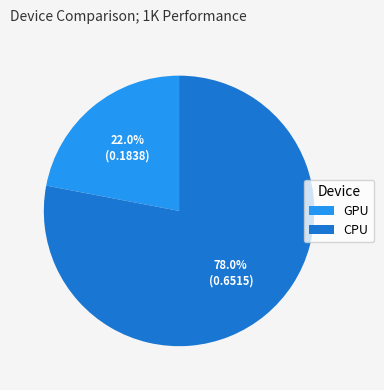

To the nearest percent, what is the difference between the largest and smallest slice percentages?

56%